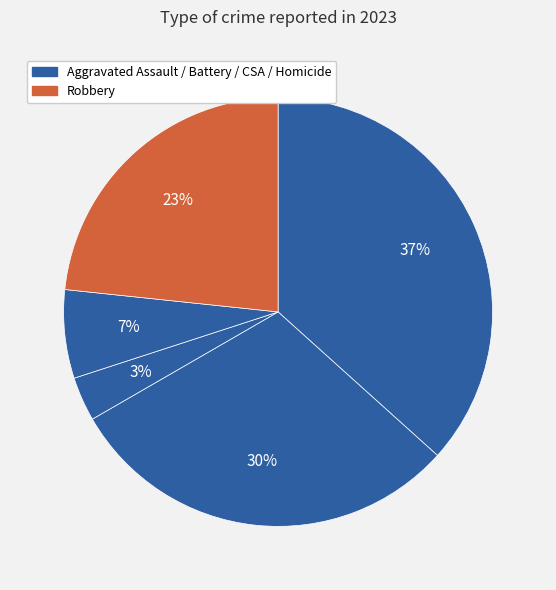

Rank the categories by value from lowest to highest.

Criminal Sexual Assault, Homicide, Robbery, Aggravated Battery, Aggravated Assault